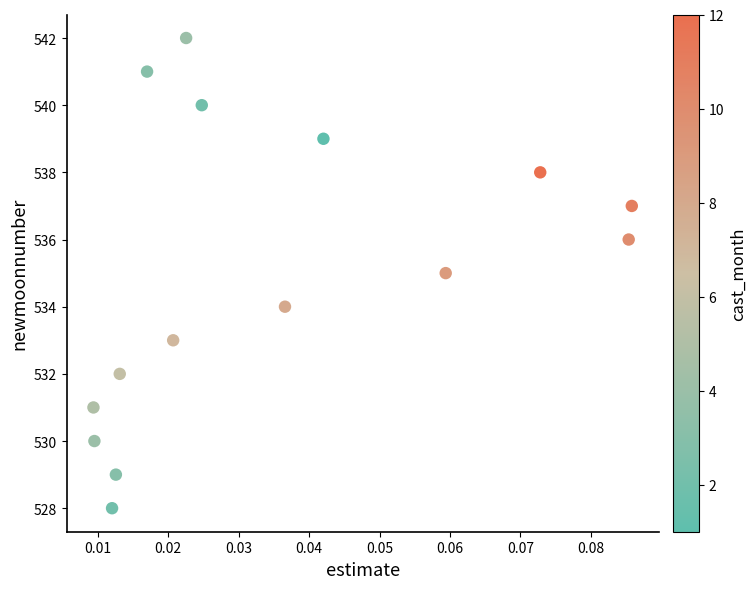

What is the range of Y values (max minus min)?

14